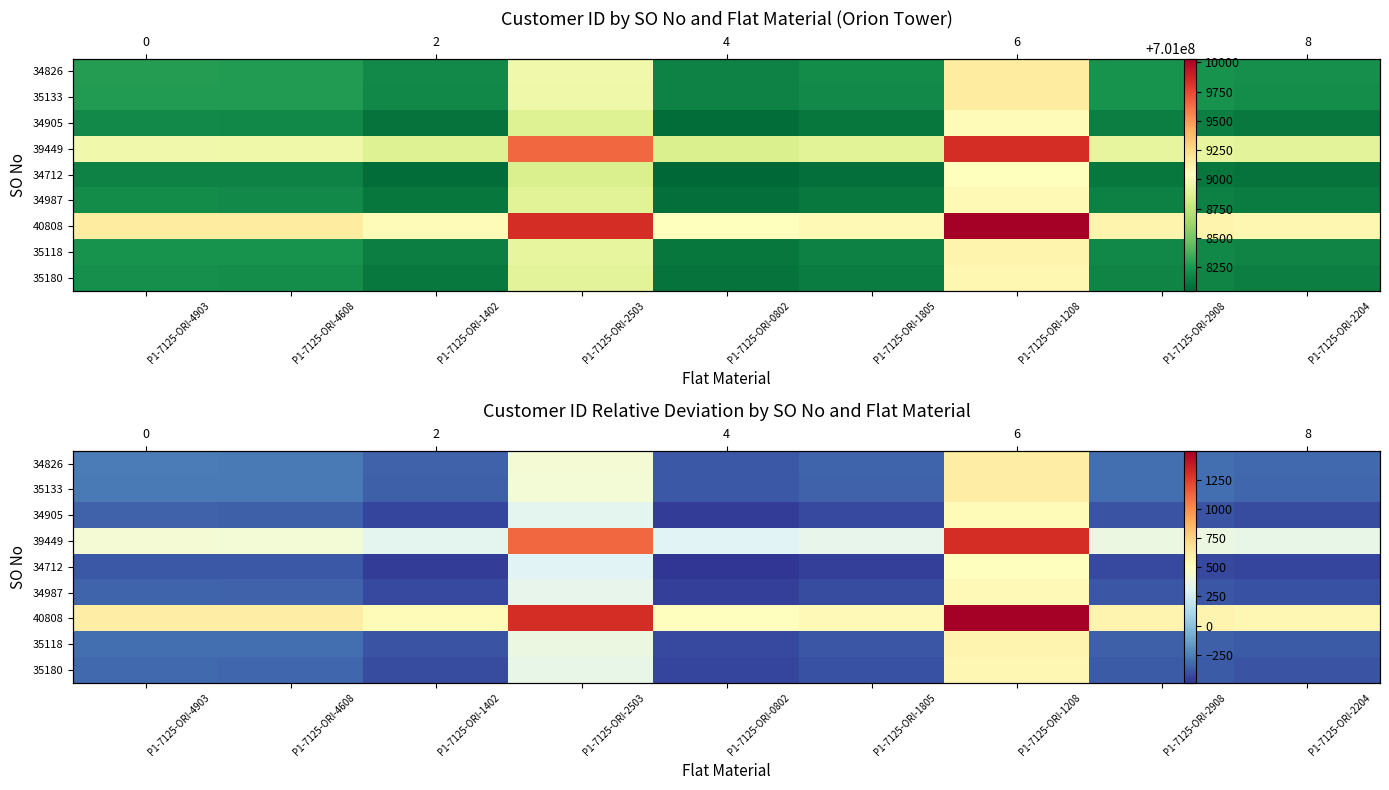

What is the total value across all series at P1-7125-ORI-2908?

-1580.5